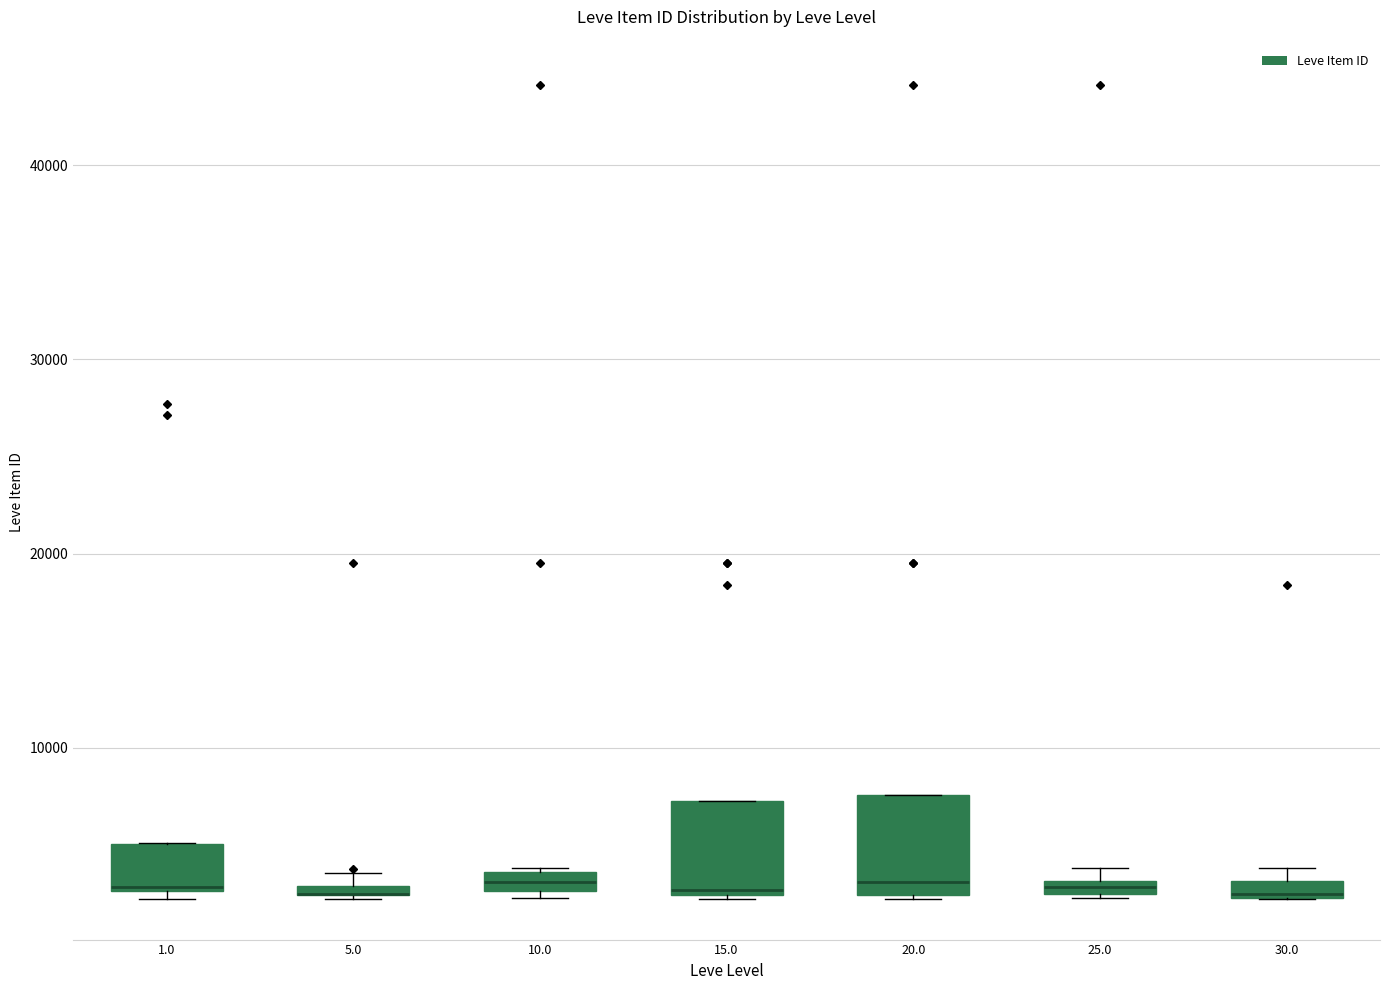

Where does the median line of the box at x = 15.0 sit on the y-axis? The values are not printed on the chart, so give them approximately, as read against the axis.

3000